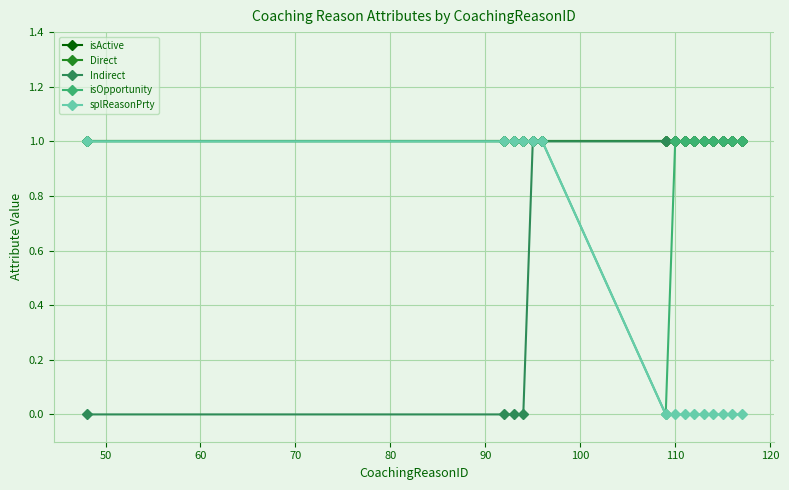

True or false: splReasonPrty and Direct intersect in this chart.

False